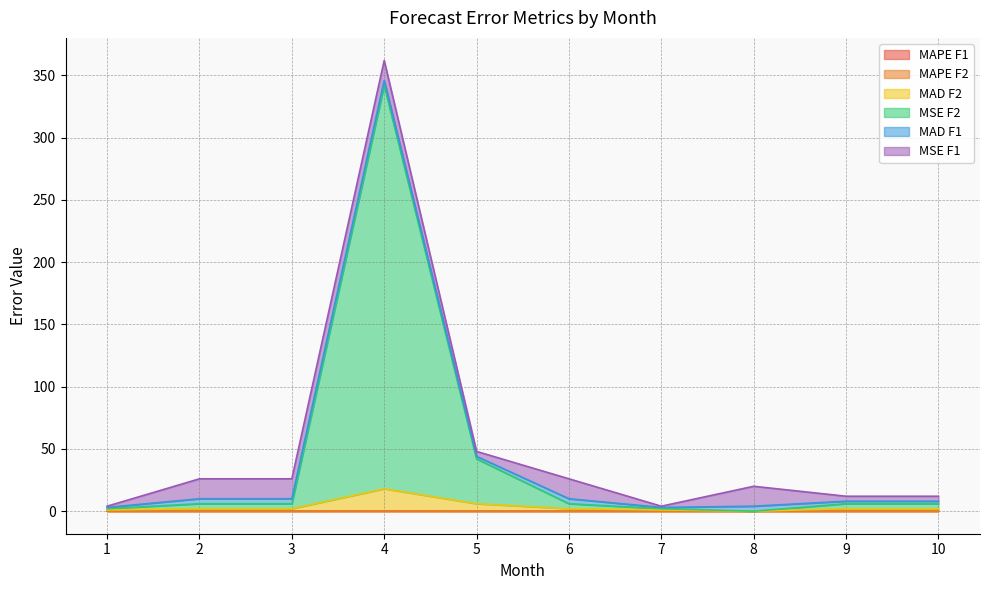

At which category is the sum across all series the highest?

4